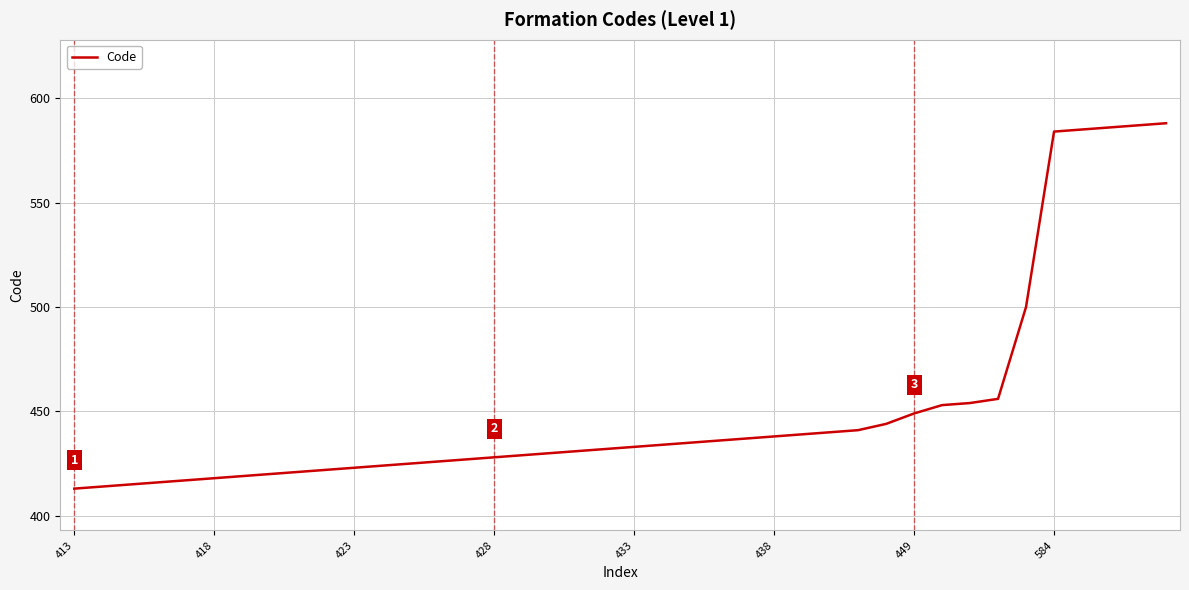

What is the greatest value displayed?

588